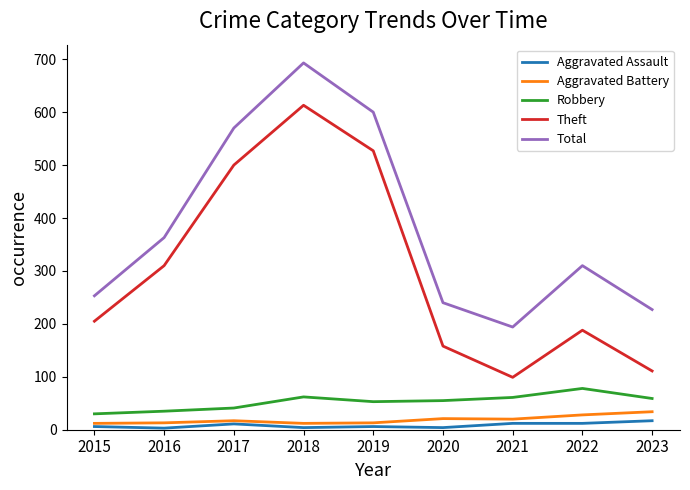

True or false: Robbery and Aggravated Battery intersect in this chart.

False